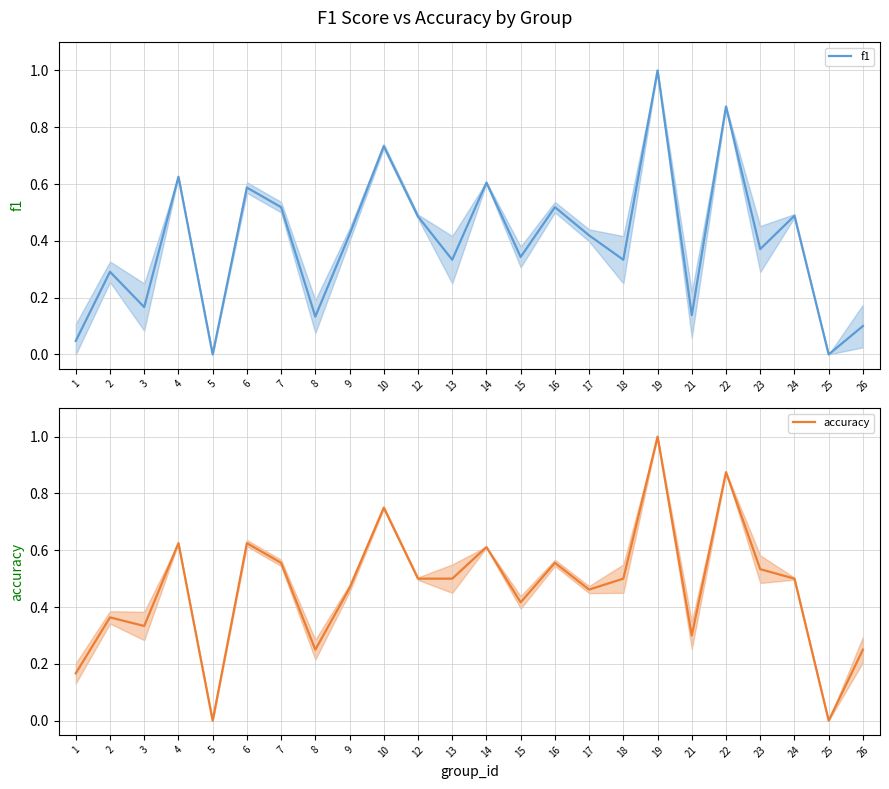

The f1 series shows 0.2 at 23. True or false?

False